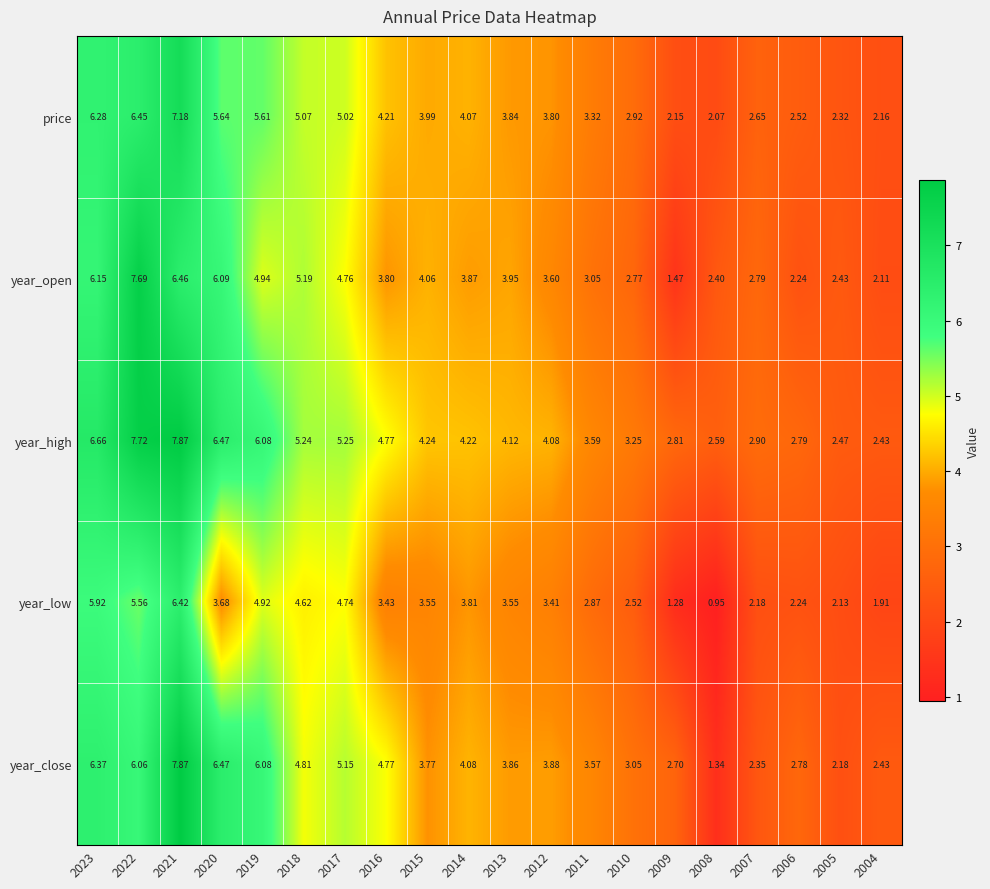

Which series has the largest range (max minus min)?

year_close